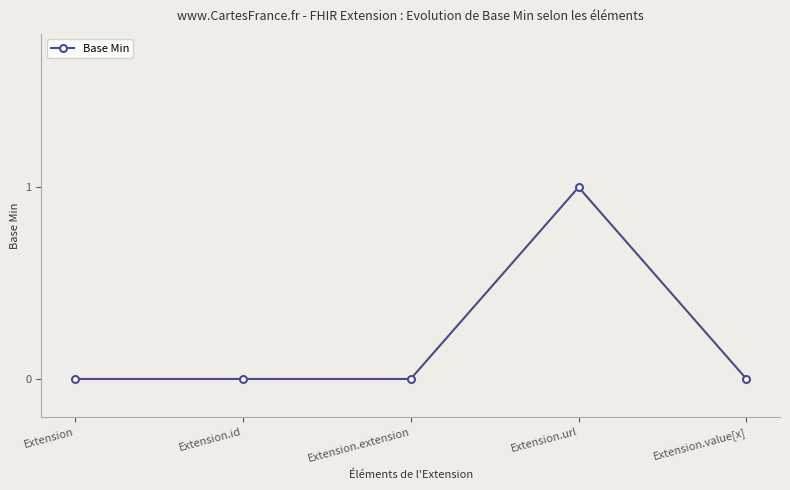

True or false: the data shows 0 at Extension.

True